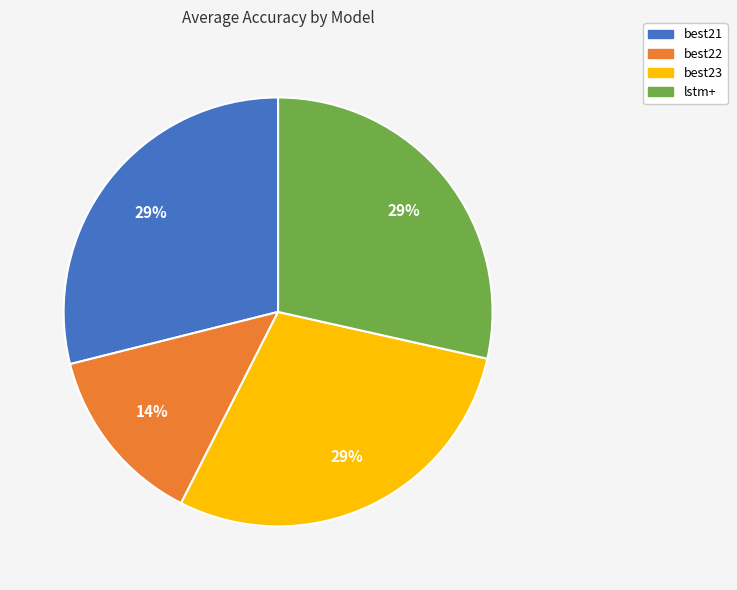

Count the number of slices in the pie.

4